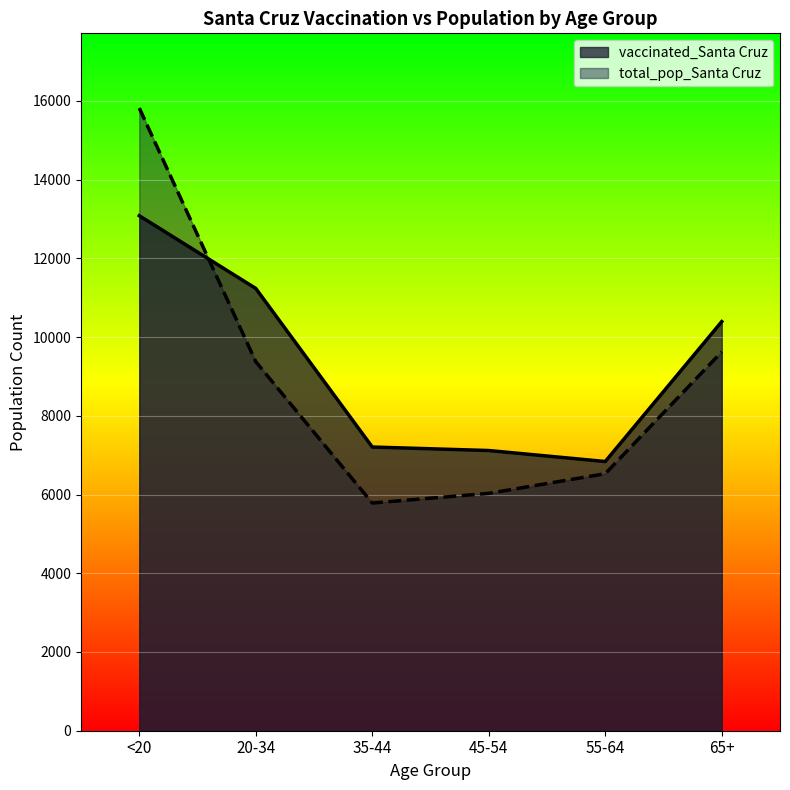

Reading left to right, list all the values displayed in this chart.

vaccinated_Santa Cruz: 13083	11236	7207	7118	6839	10393
total_pop_Santa Cruz: 15818	9375	5784	6030	6529	9625